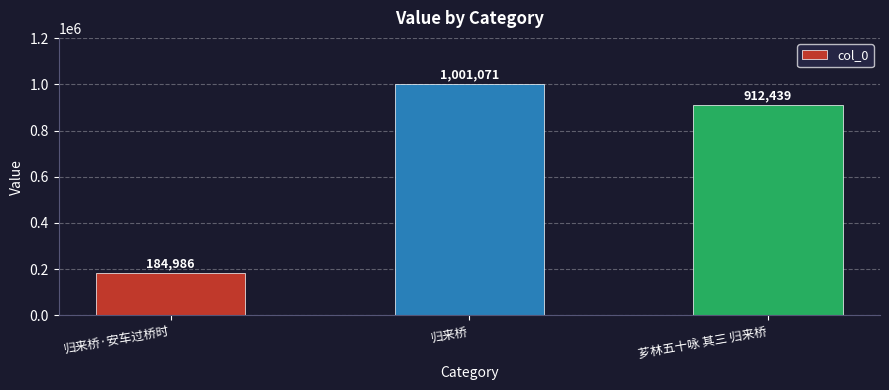

What is the label of the 2nd bar from the right?

归来桥